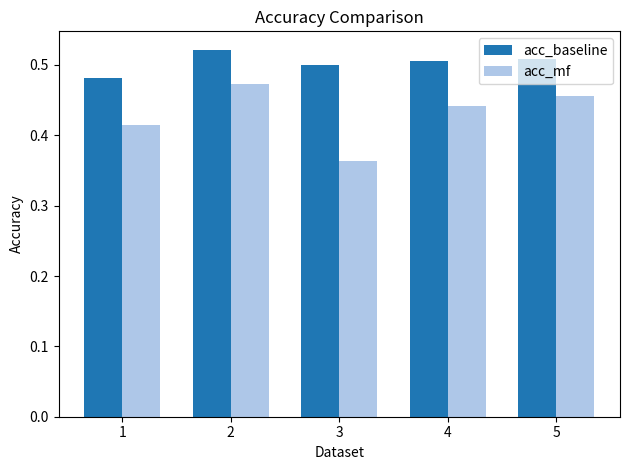

The value of acc_baseline at 5 is 0.5. True or false?

True